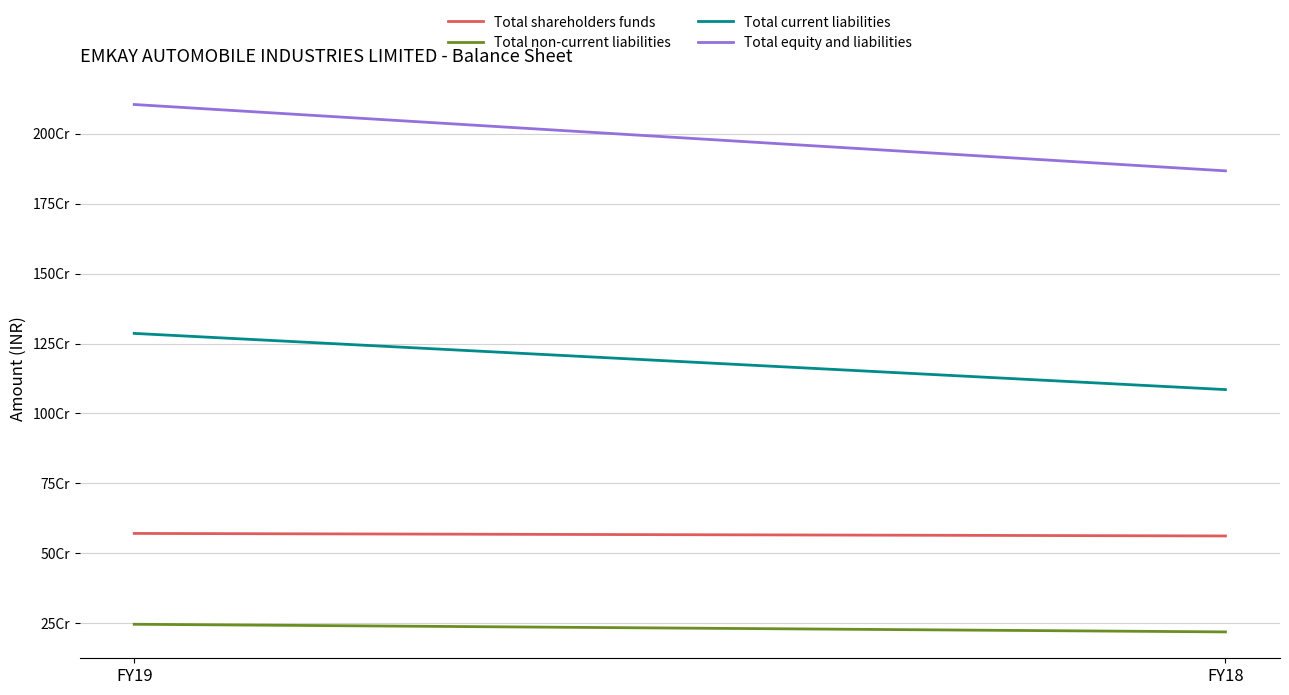

Which series has the widest spread of values?

Total equity and liabilities